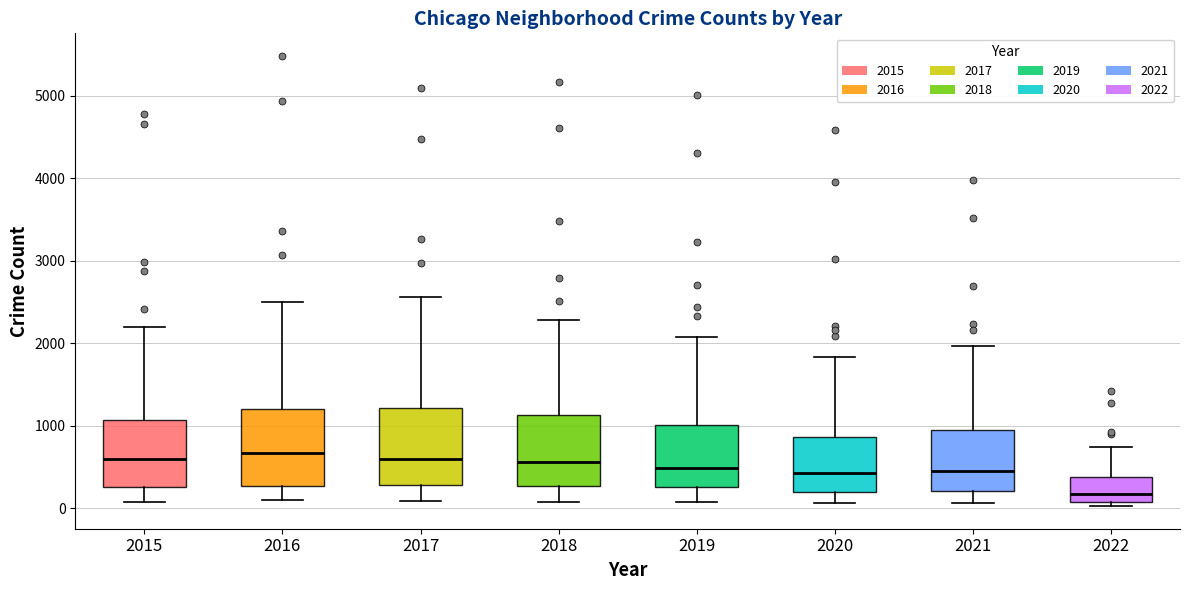

Reading left to right, read every box against the y-axis: the position of its median line, the range the box covers, and the ends of its whiskers. The values are not printed on the chart, so give them approximately, as read against the axis.

2015: median 600, box 300 to 1100, whiskers 100 to 2200
2016: median 700, box 300 to 1200, whiskers 100 to 2500
2017: median 600, box 300 to 1200, whiskers 100 to 2600
2018: median 600, box 300 to 1100, whiskers 100 to 2300
2019: median 500, box 300 to 1000, whiskers 100 to 2100
2020: median 400, box 200 to 900, whiskers 100 to 1800
2021: median 500, box 200 to 1000, whiskers 100 to 2000
2022: median 200, box 100 to 400, whiskers 0 to 700